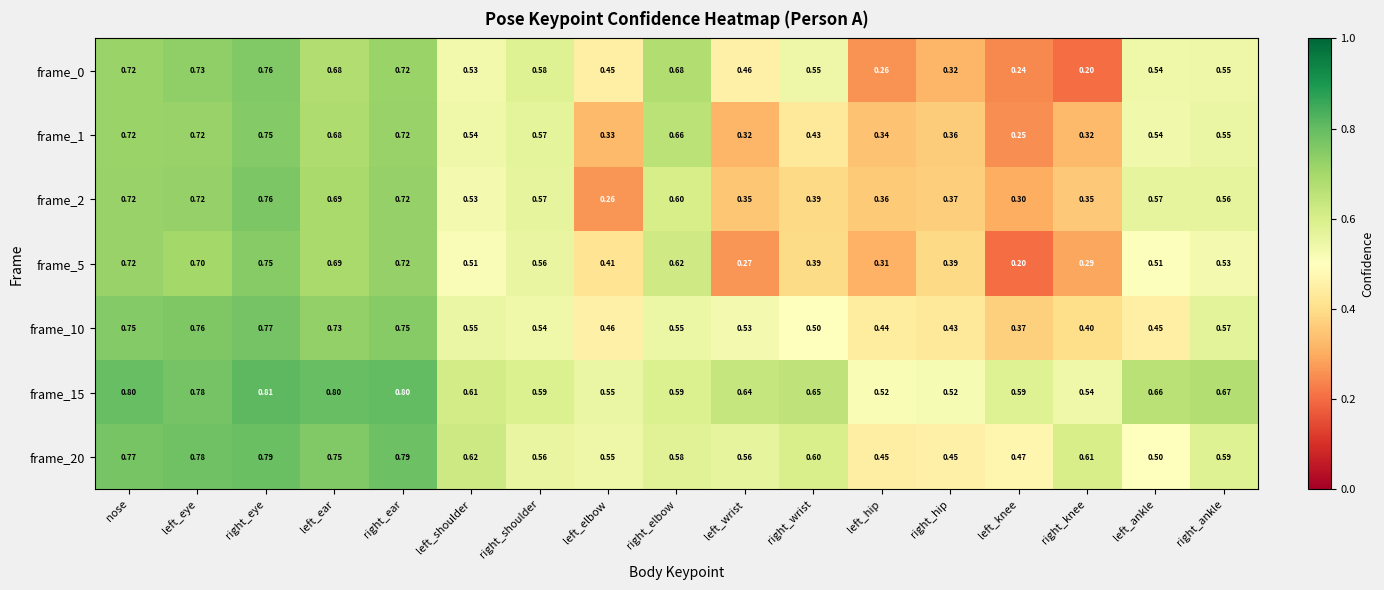

Which series has the largest total across all categories?

frame_15